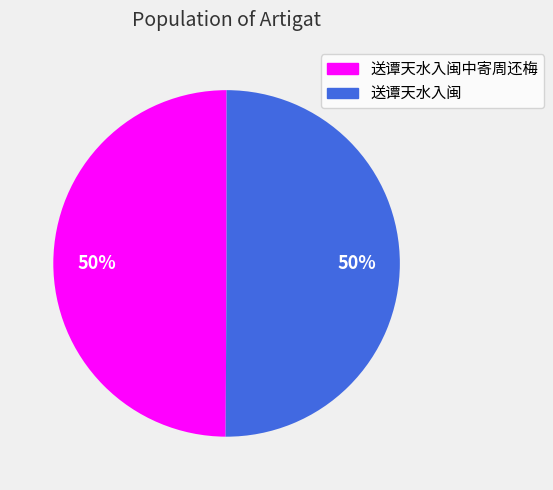

To the nearest percent, what is the average slice percentage?

50%